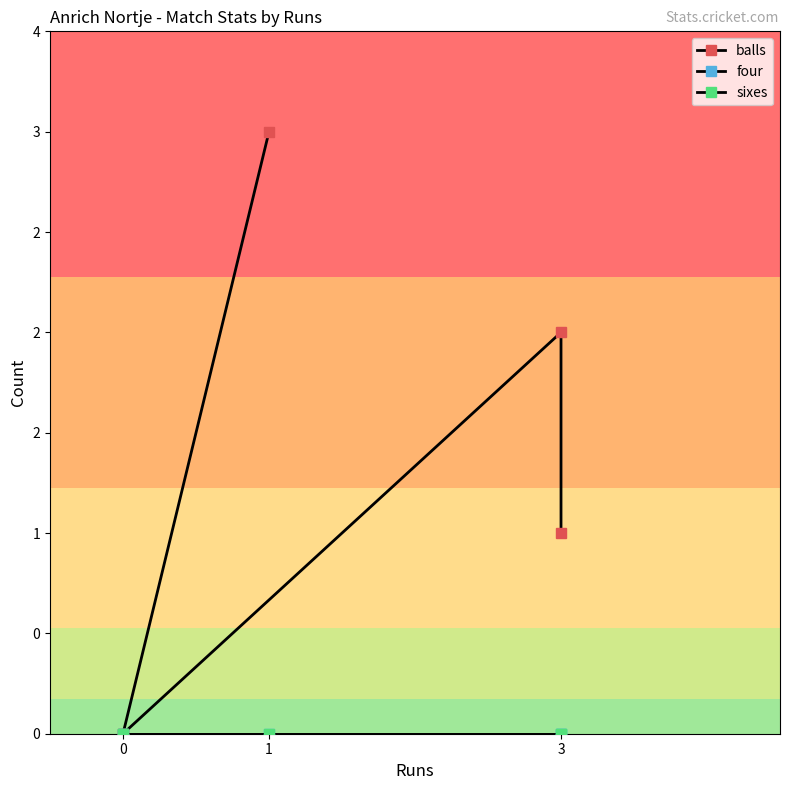

True or false: balls and sixes cross at least once.

False